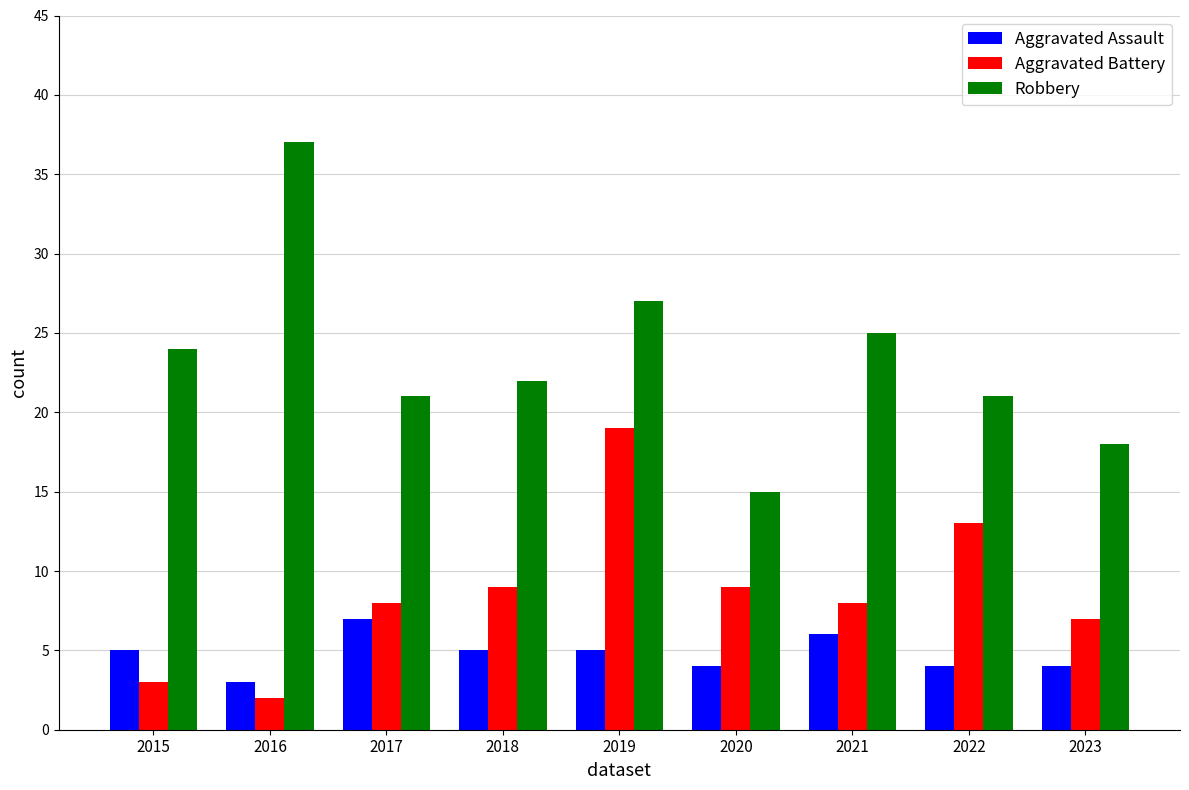

What is the spread (max minus min) of values at 2022?

17